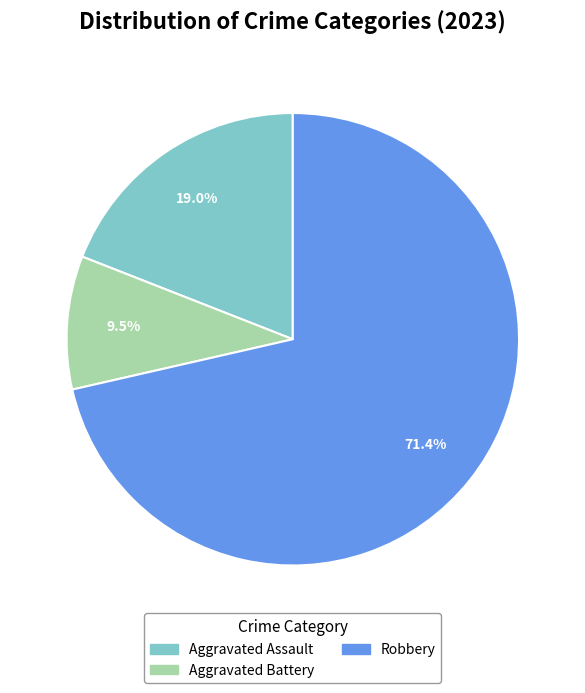

Do Aggravated Battery and Aggravated Assault together represent more than half of the pie?

No